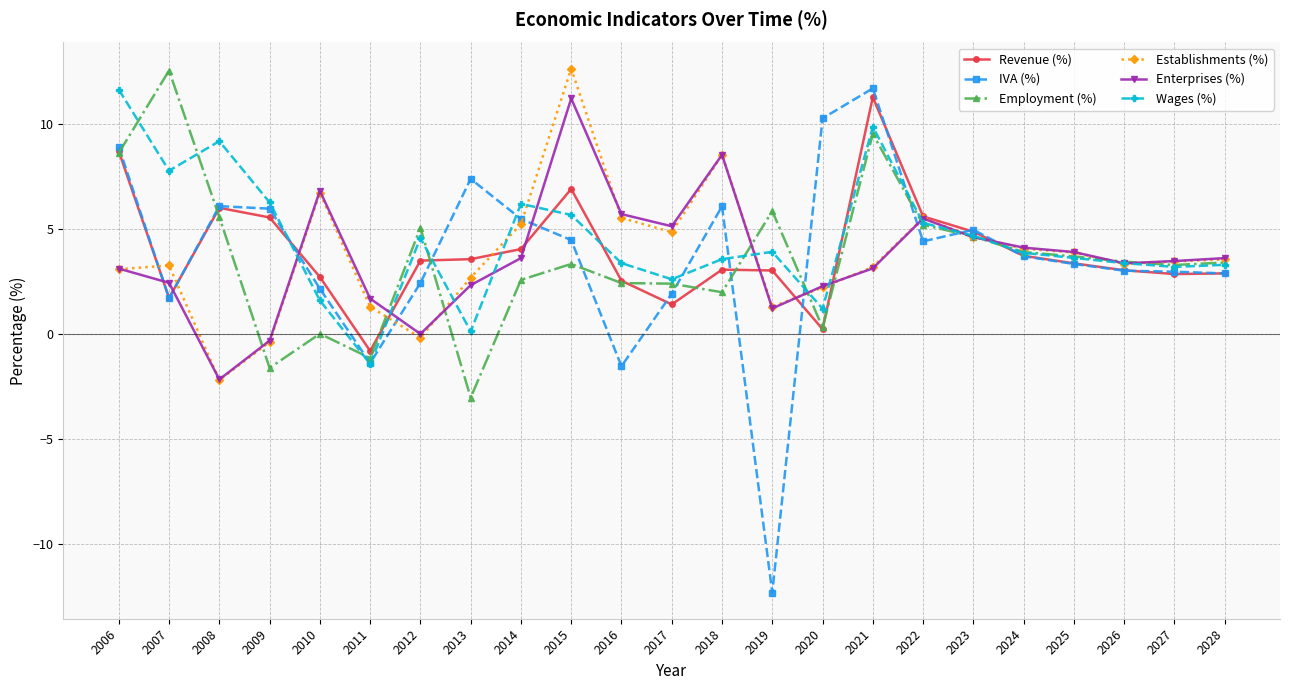

Which series has the widest spread of values?

IVA (%)